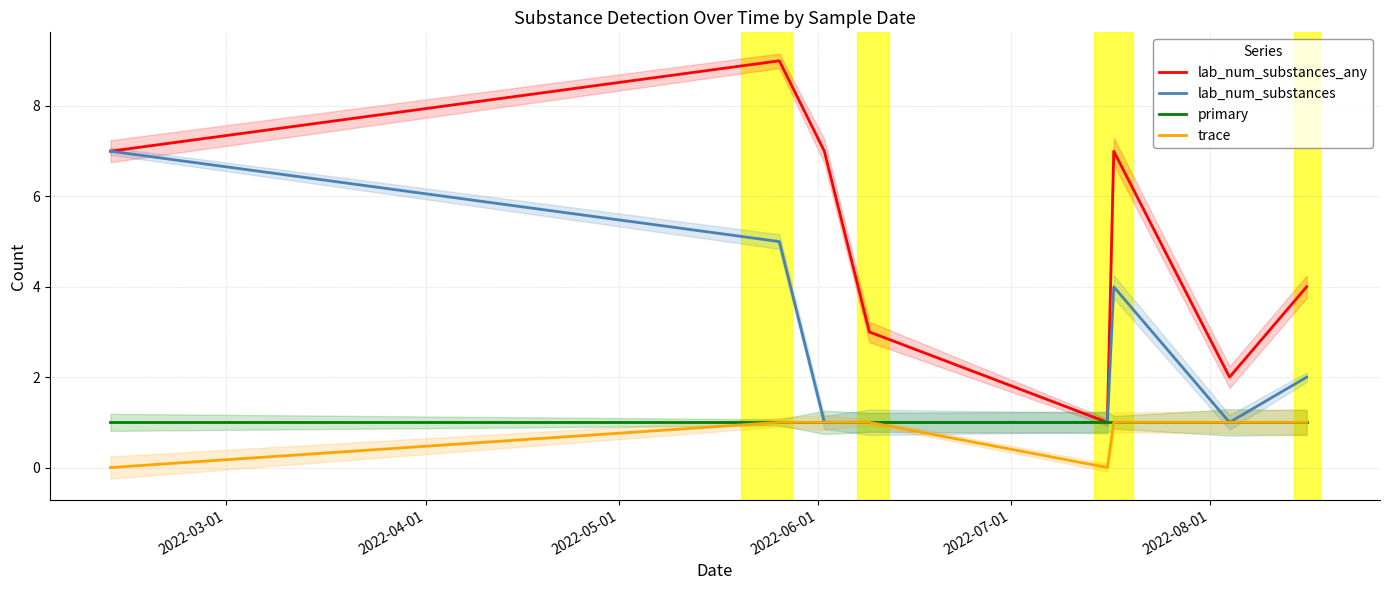

What are all the series names shown in the legend?

lab_num_substances_any, lab_num_substances, primary, trace